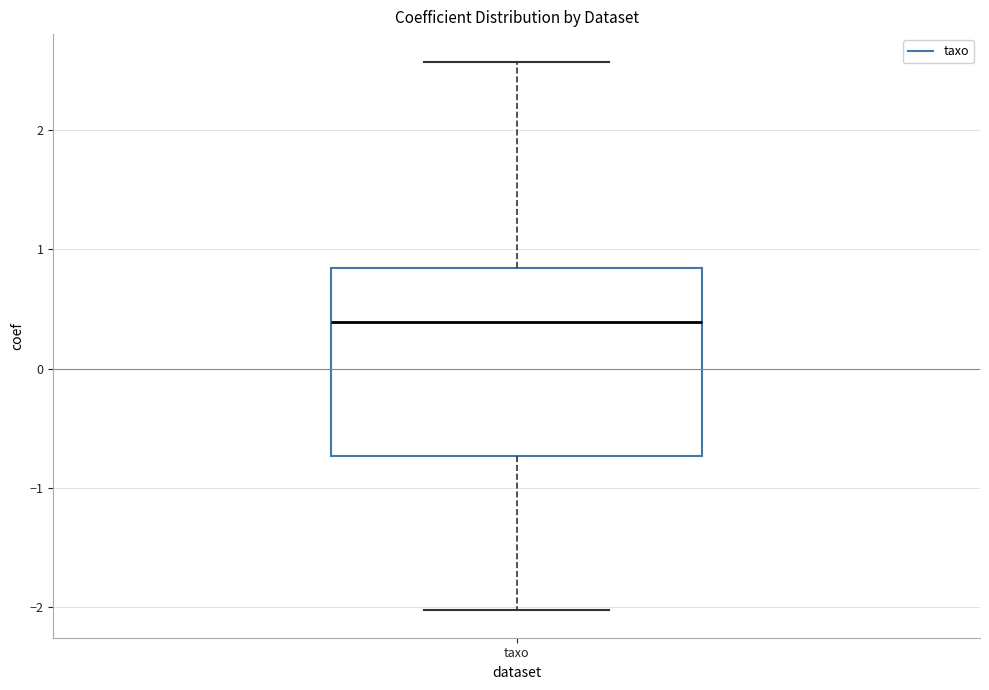

Read this box plot against the y-axis: the position of the median line, the range covered by the box, and the ends of both whiskers. The values are not printed on the chart, so give them approximately, as read against the axis.

median 0.4, box -0.7 to 0.8, whiskers -2.0 to 2.6